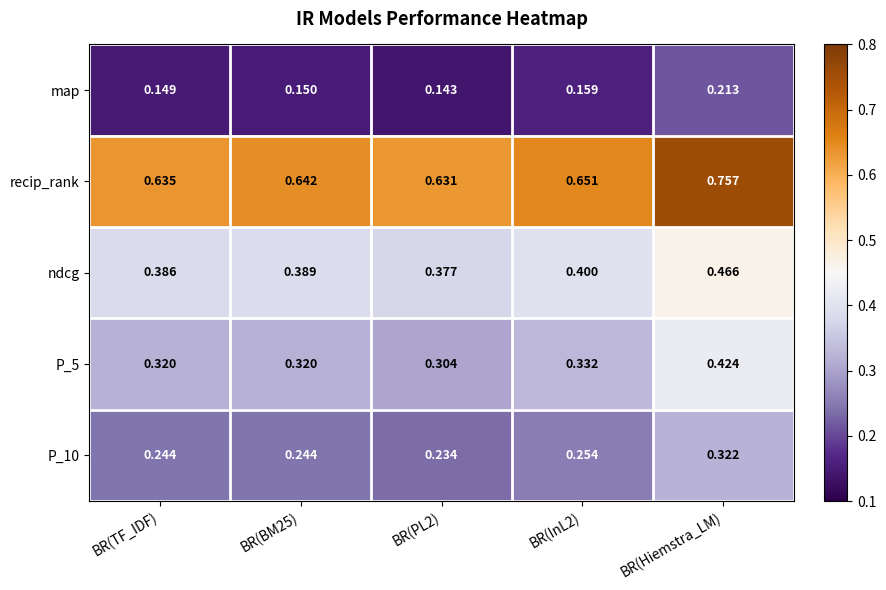

Which series has the largest total across all categories?

recip_rank